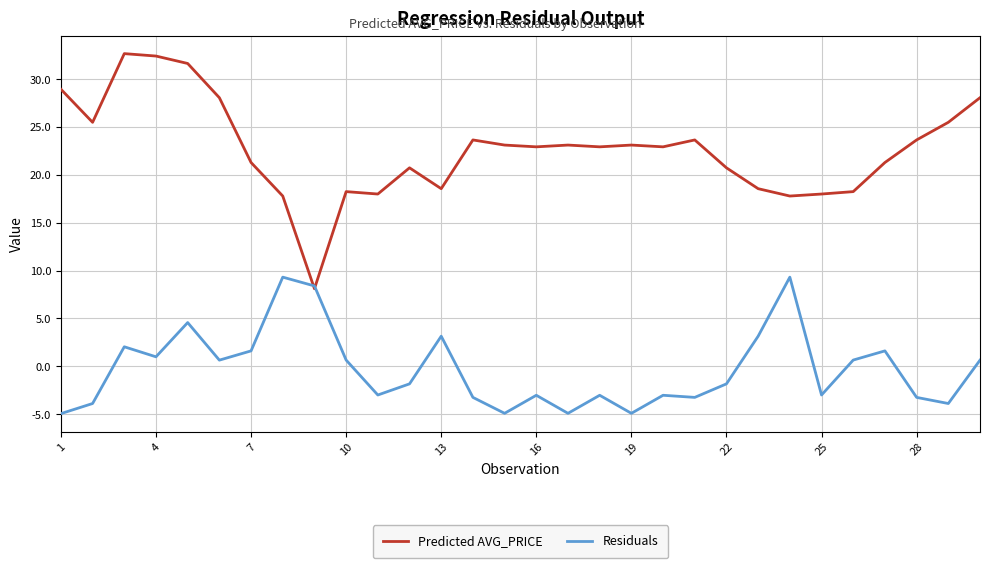

Which series has the widest spread of values?

Predicted AVG_PRICE